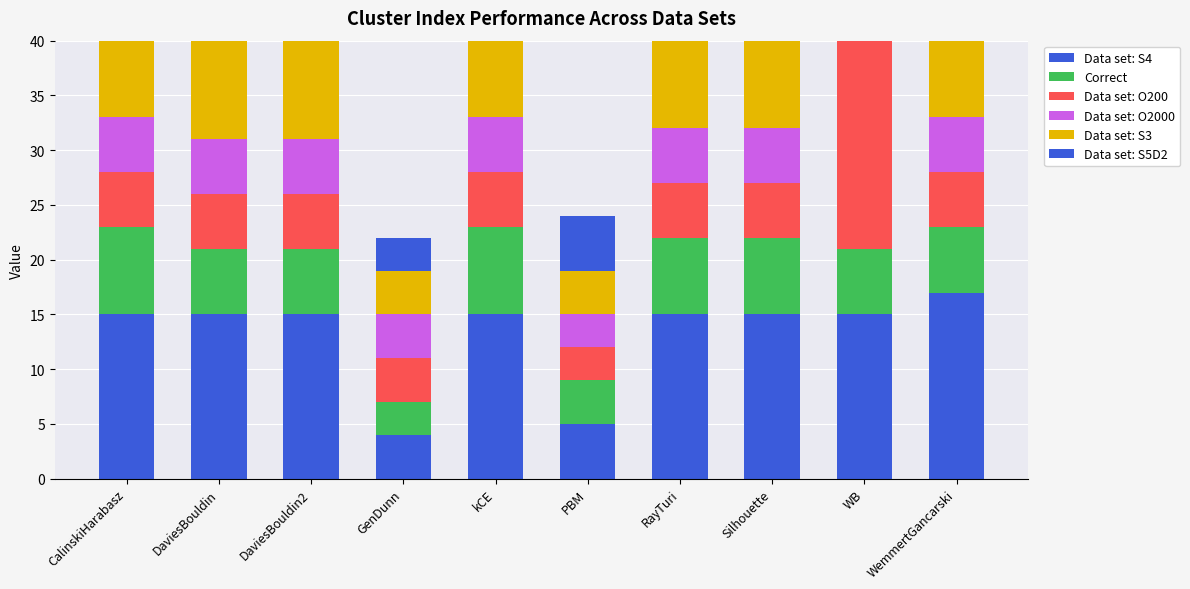

The Data set: O200 series shows 4 at GenDunn. True or false?

True